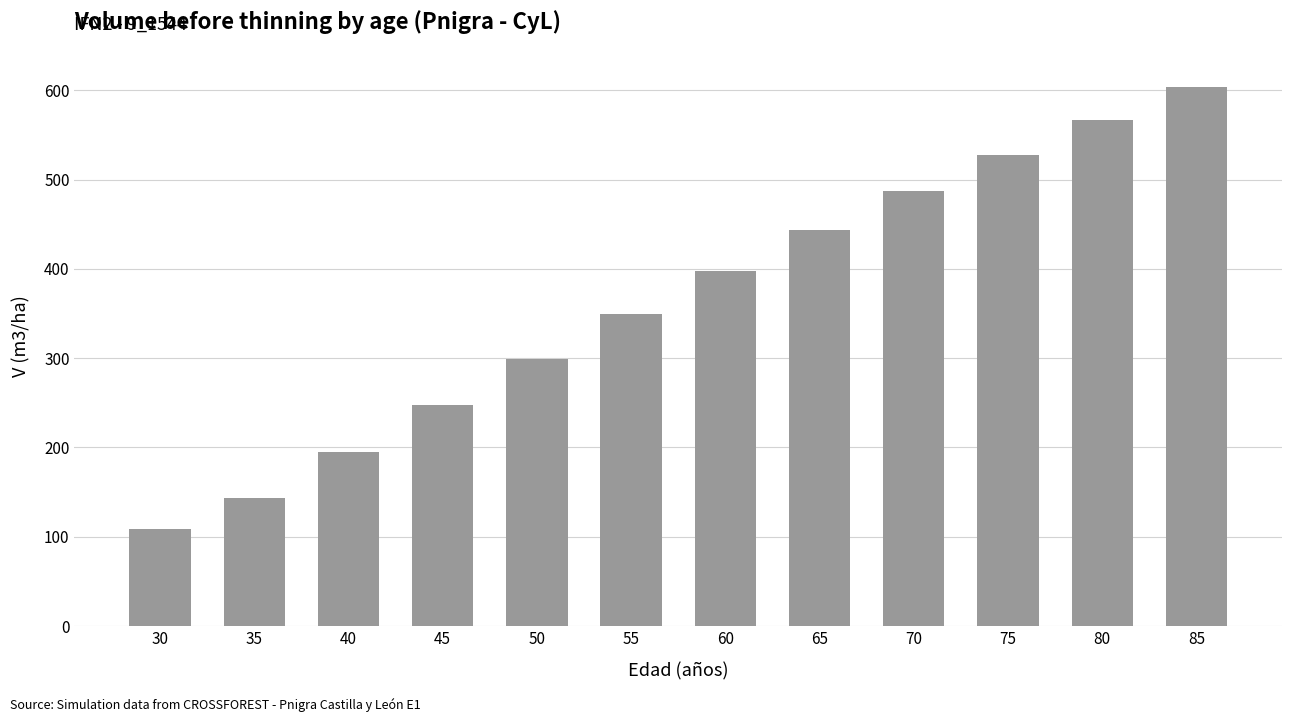

At which category does the chart reach its peak across all series?

85